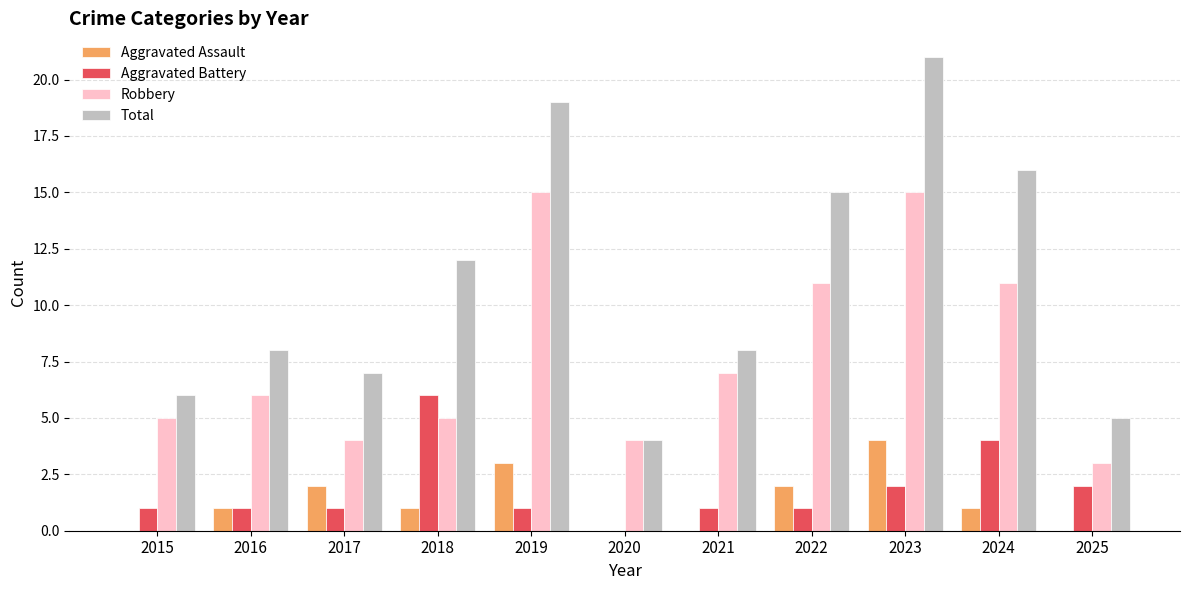

Reading right to left, transcribe all the data shown in this chart.

Aggravated Assault: 0	1	4	2	0	0	3	1	2	1	0
Aggravated Battery: 2	4	2	1	1	0	1	6	1	1	1
Robbery: 3	11	15	11	7	4	15	5	4	6	5
Total: 5	16	21	15	8	4	19	12	7	8	6